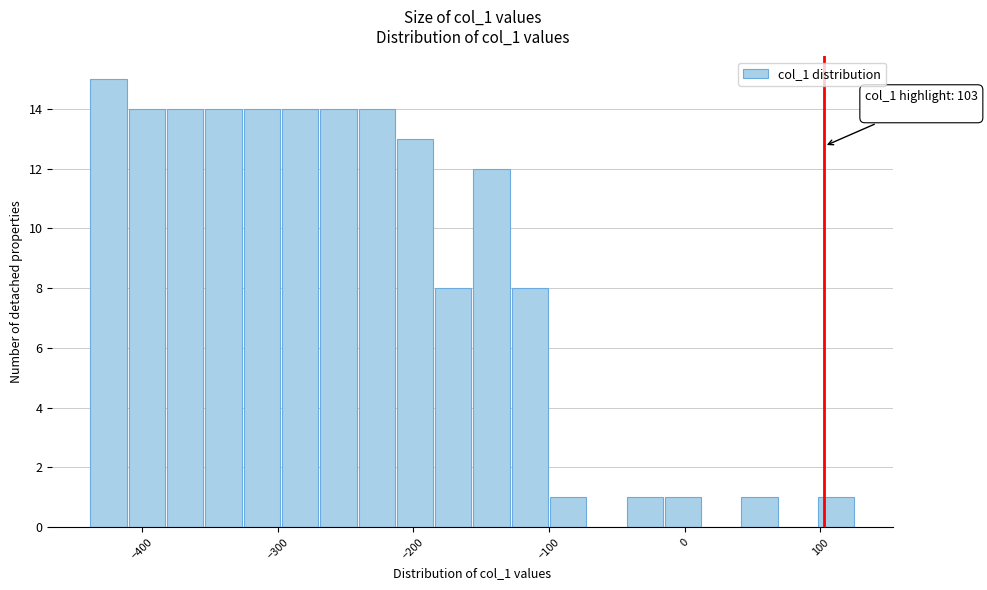

Around what value on the x-axis is the tallest bar? Give the approximate position of its centre, as read against the axis.

-420